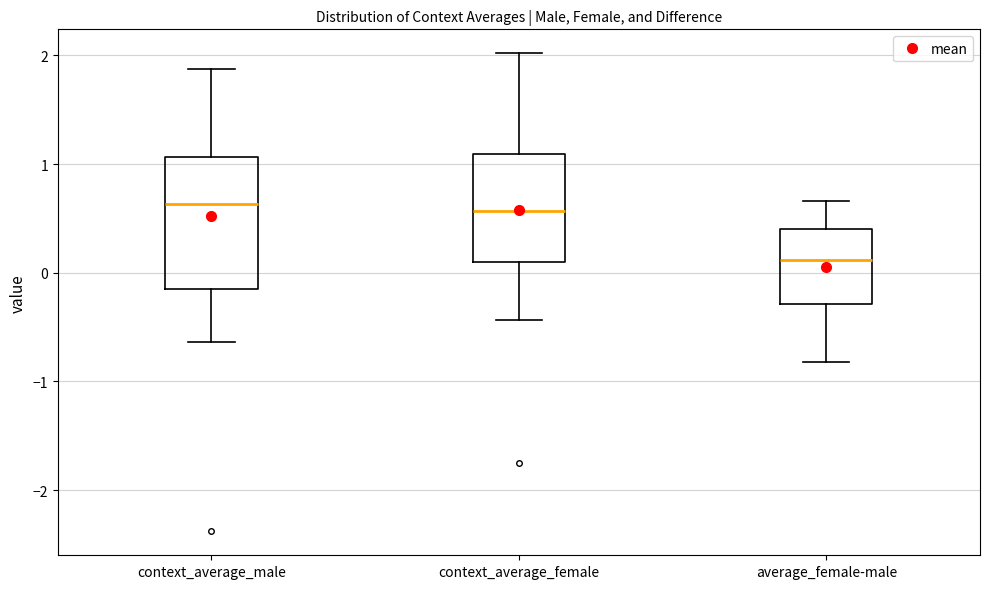

Reading left to right, read every box against the y-axis: the position of its median line, the range the box covers, and the ends of its whiskers. The values are not printed on the chart, so give them approximately, as read against the axis.

context_average_male: median 0.6, box -0.2 to 1.1, whiskers -0.6 to 1.9
context_average_female: median 0.6, box 0.1 to 1.1, whiskers -0.4 to 2.0
average_female-male: median 0.1, box -0.3 to 0.4, whiskers -0.8 to 0.7